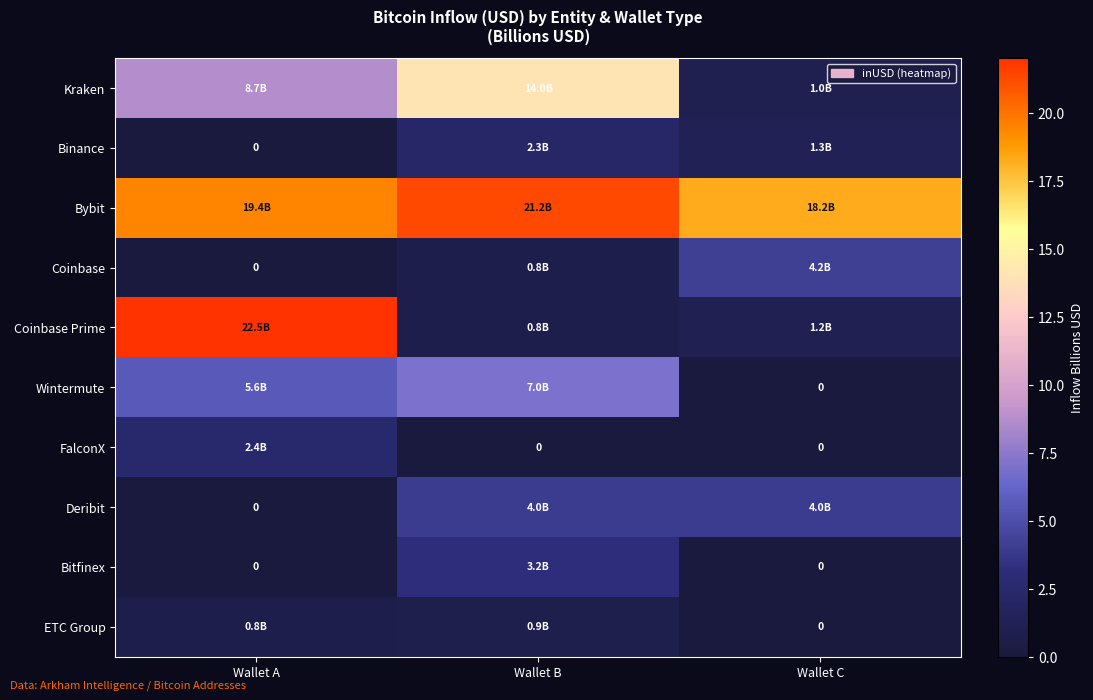

Where does the Bybit series first go above 19?

Wallet A